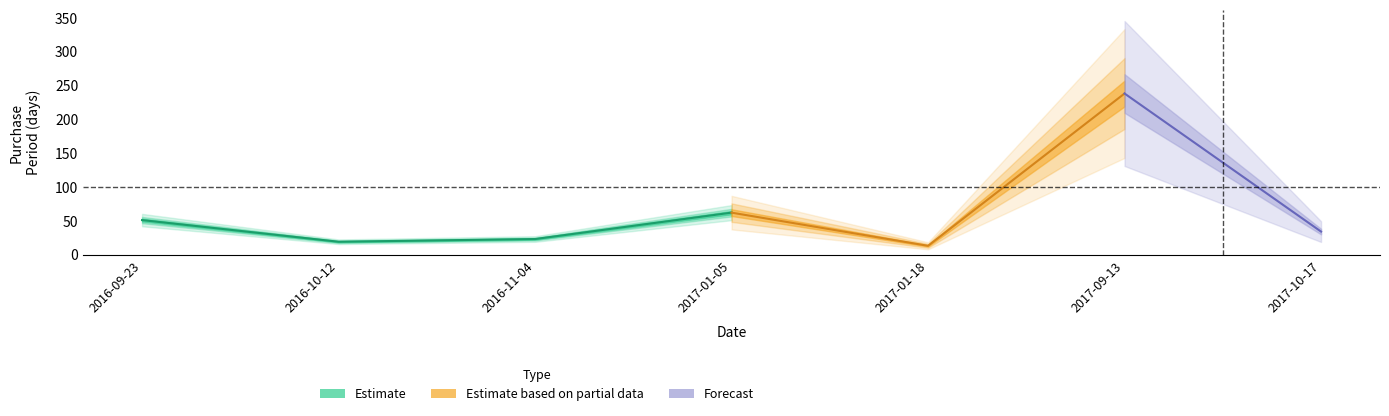

How many data points are less than 34?

3